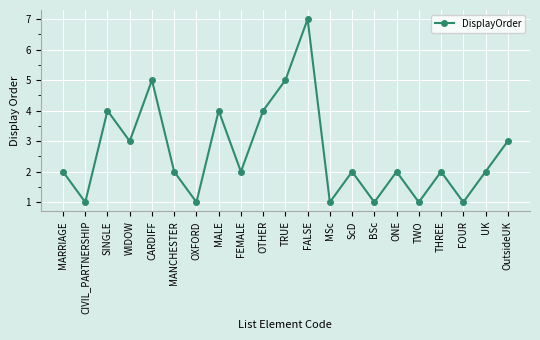

How many interior local peaks (higher than both neighbors) does the data have?

7